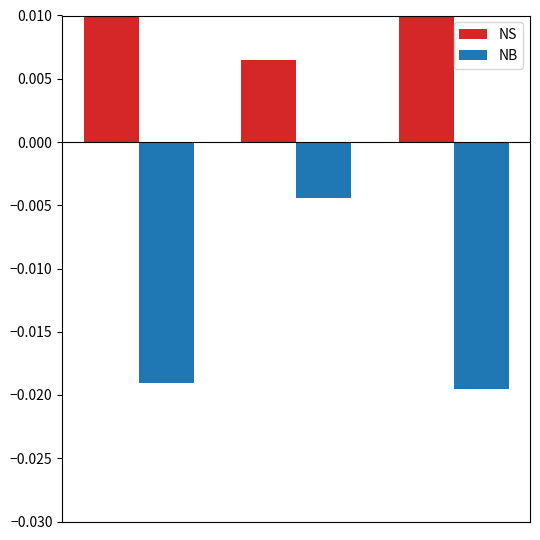

List the series in order of their overall mean, highest first.

NS, NB